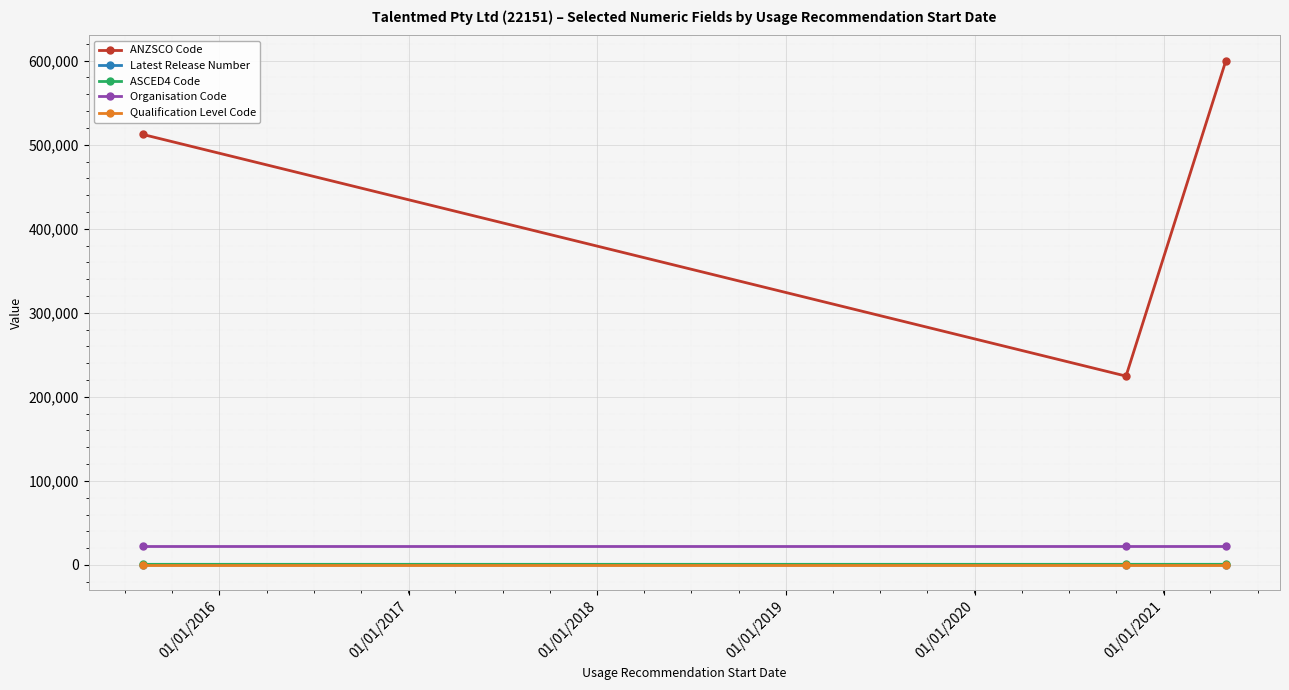

How many series are shown in this chart?

5